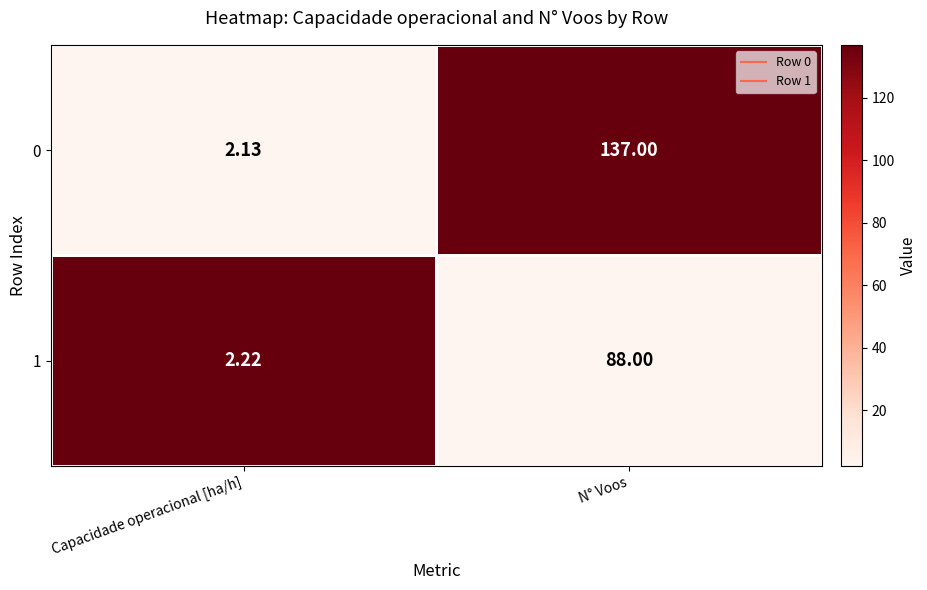

Which series has the widest spread of values?

0